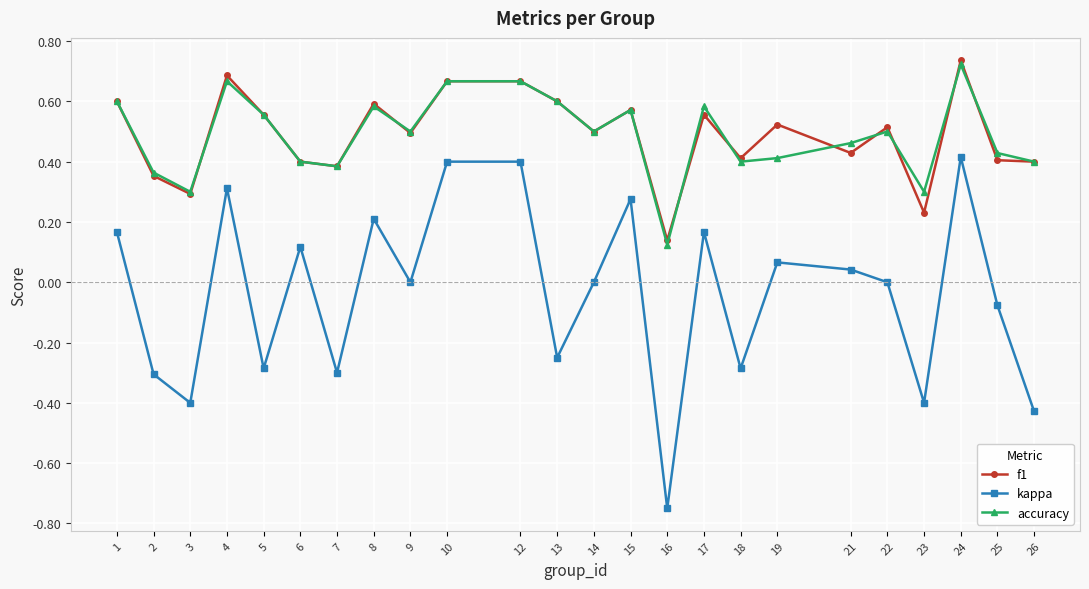

What is the difference between the highest and lowest values at 16?

0.9